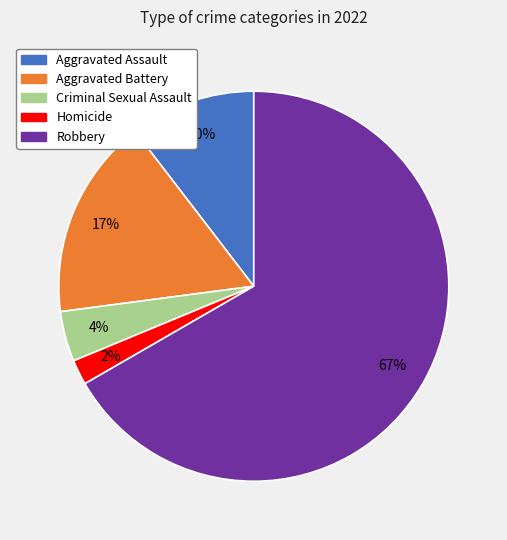

Does any single category account for the majority?

Yes